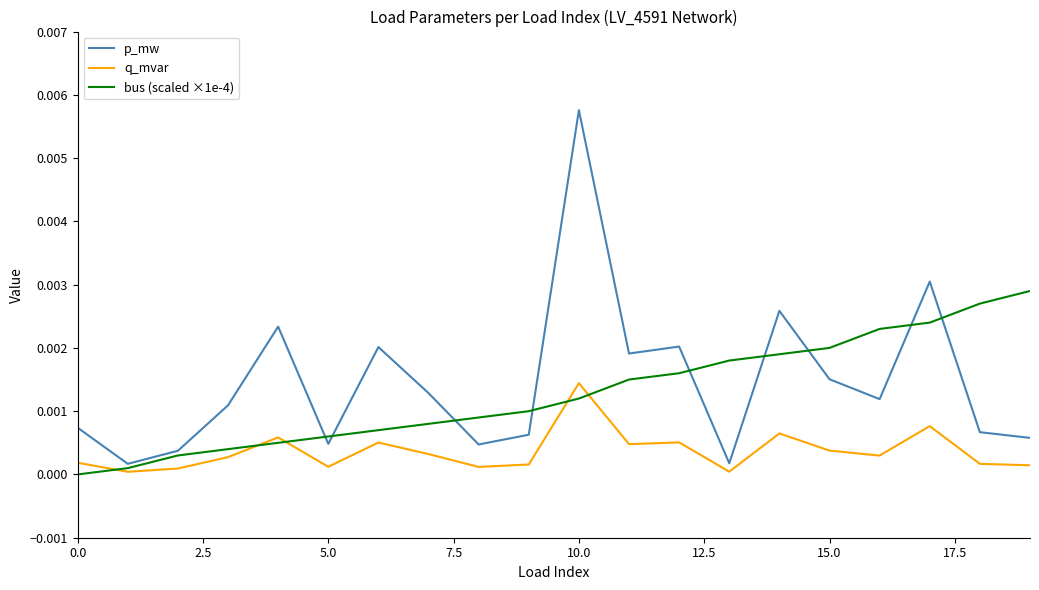

Count the number of categories in the chart.

20